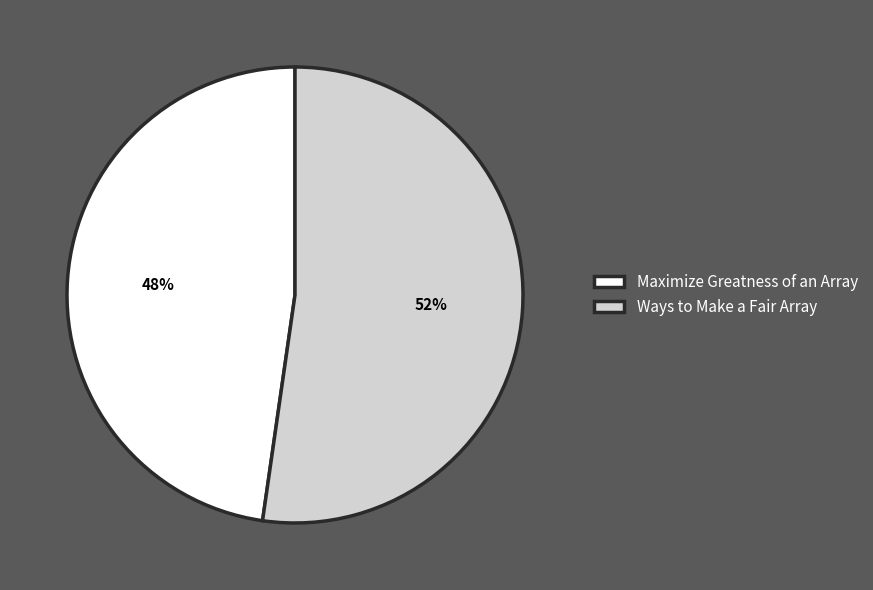

Is it true that Maximize Greatness of an Array is 58% of the pie?

False